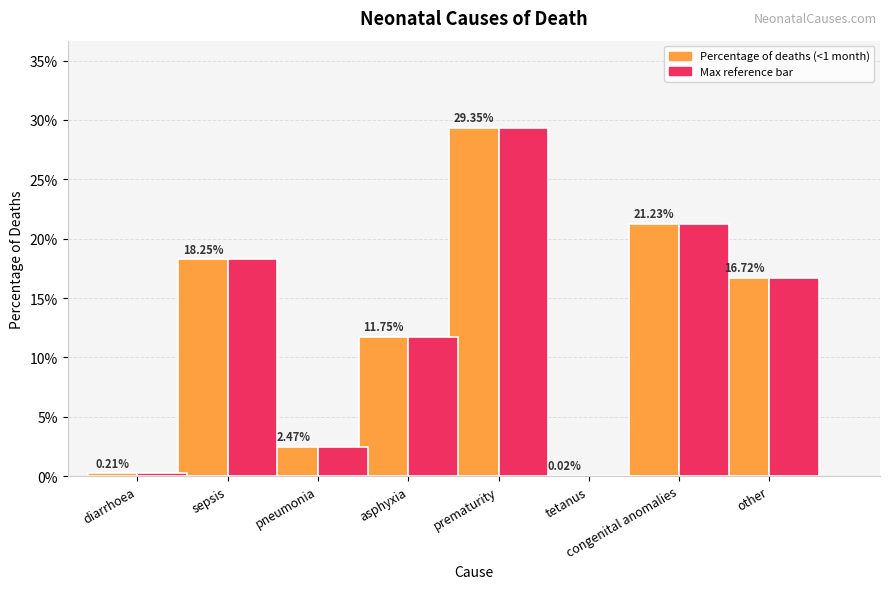

Reading right to left, what are all the values shown in this chart?

Percentage of deaths: other=0.2	congenital anomalies=0.2	tetanus=0.0	prematurity=0.3	asphyxia=0.1	pneumonia=0.0	sepsis=0.2	diarrhoea=0.0
Max reference: other=0.2	congenital anomalies=0.2	tetanus=0.0	prematurity=0.3	asphyxia=0.1	pneumonia=0.0	sepsis=0.2	diarrhoea=0.0